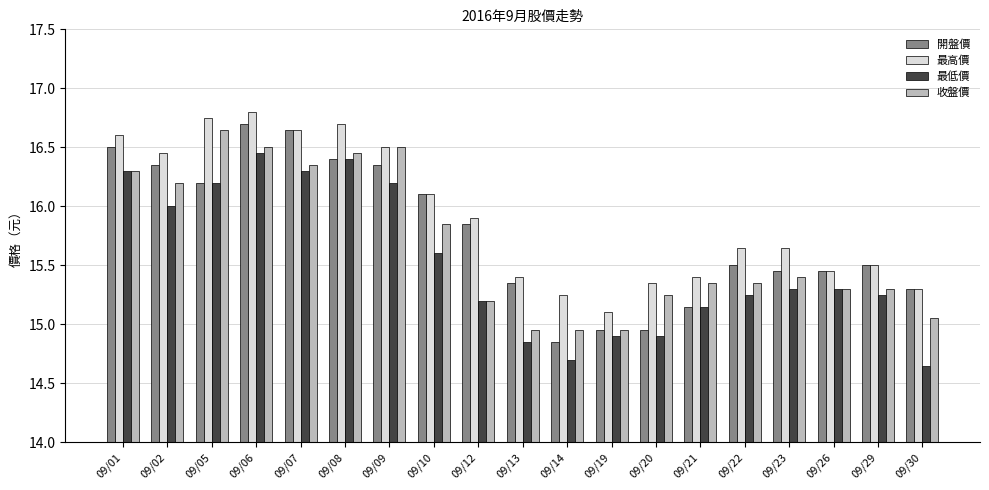

List the series in order of their overall mean, highest first.

最高價, 開盤價, 收盤價, 最低價